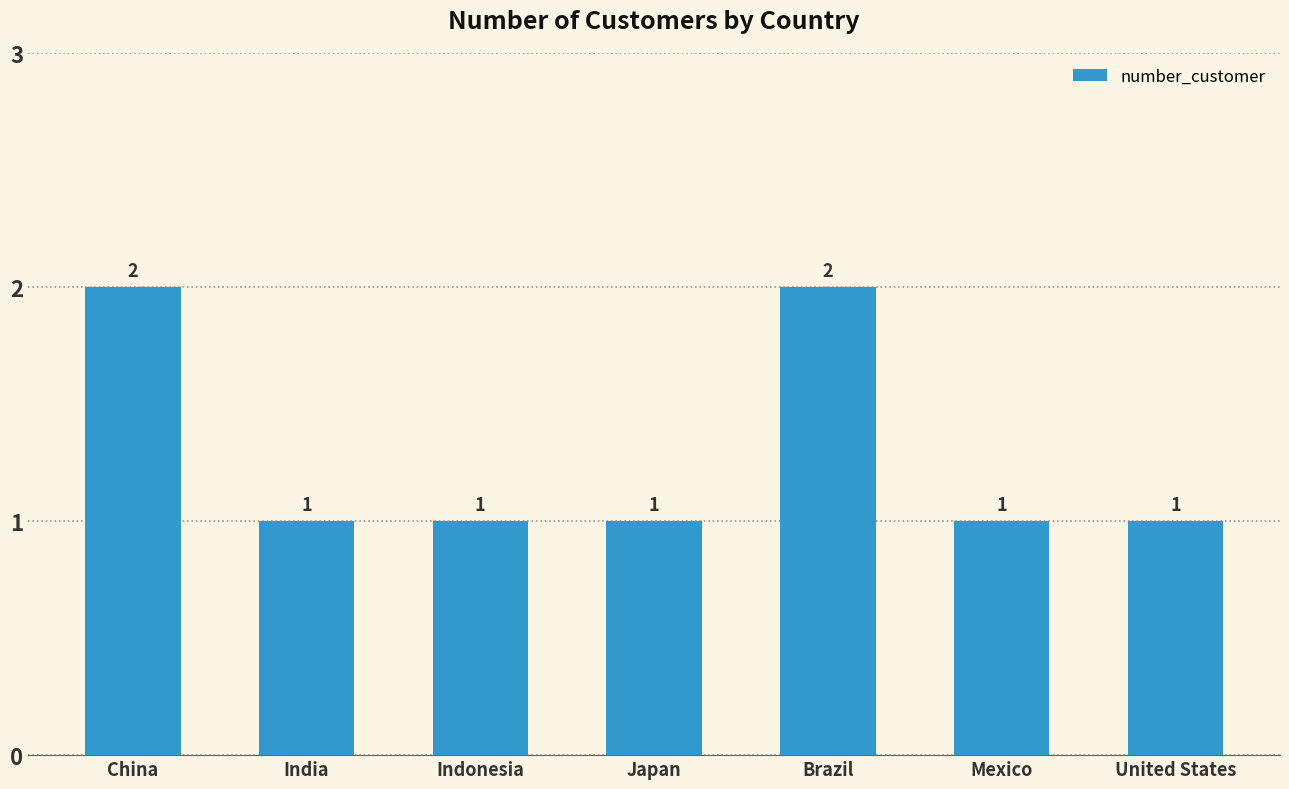

Count the values in the range 1 to 2.

7